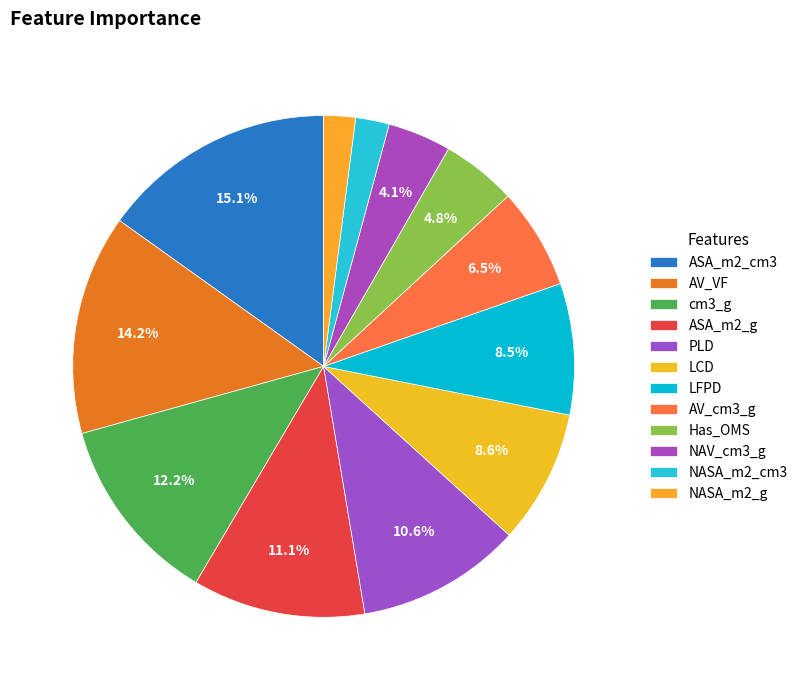

To the nearest percent, what is the difference between the AV_cm3_g and Has_OMS slice percentages?

2%